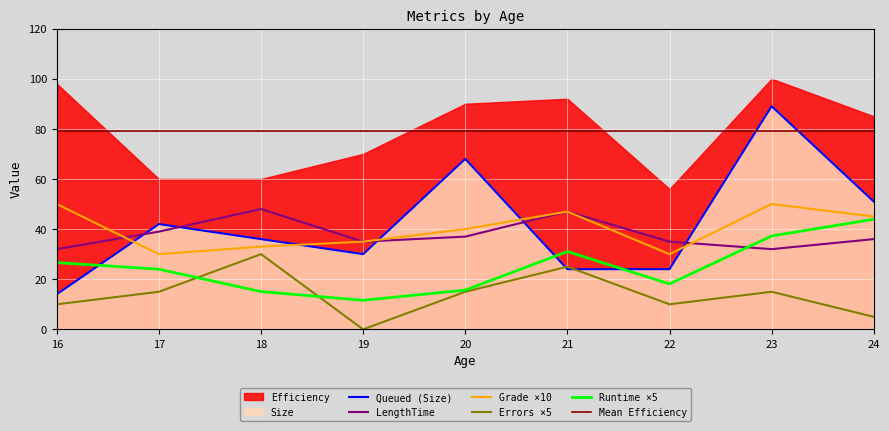

Which has a higher value, 22 or 16?

16